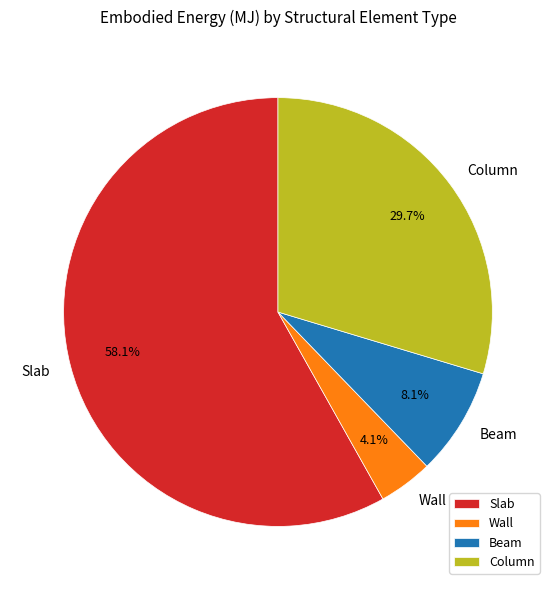

What percentage is the Column slice, to the nearest percent?

30%